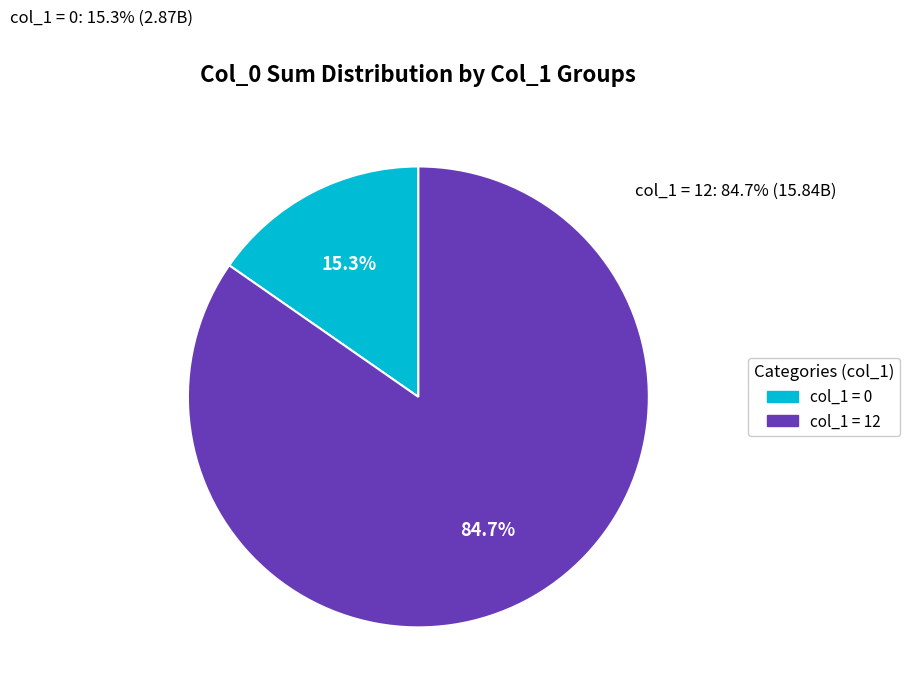

What is the majority slice?

col_1 = 12